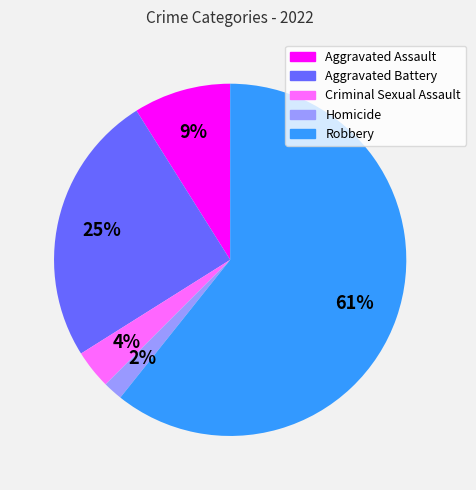

To the nearest percent, what is the average slice percentage?

20%